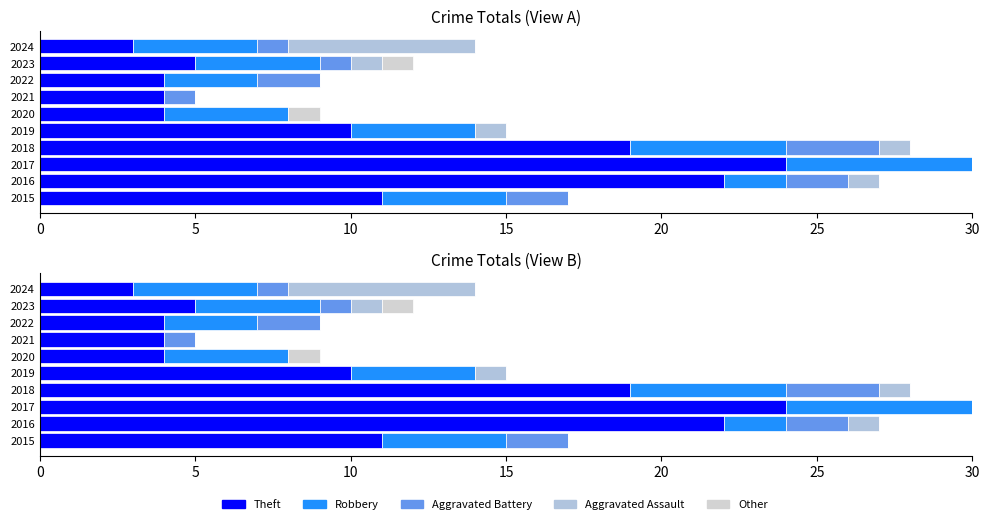

How many bars are there in each group?

5